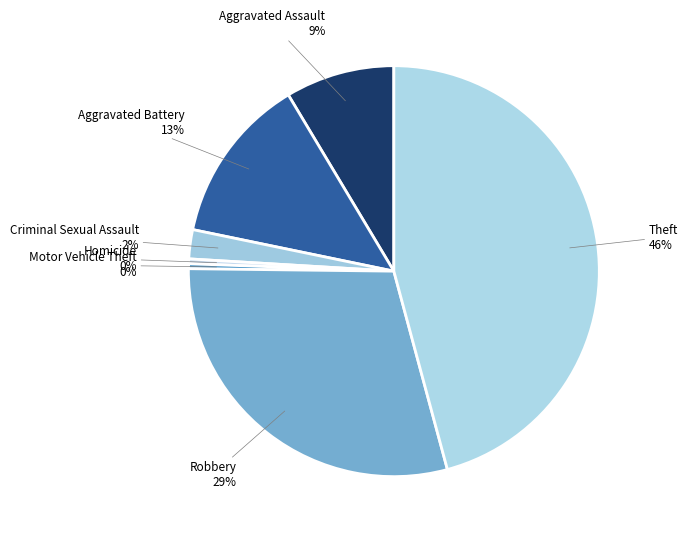

Does Criminal Sexual Assault represent more than half of the total?

No